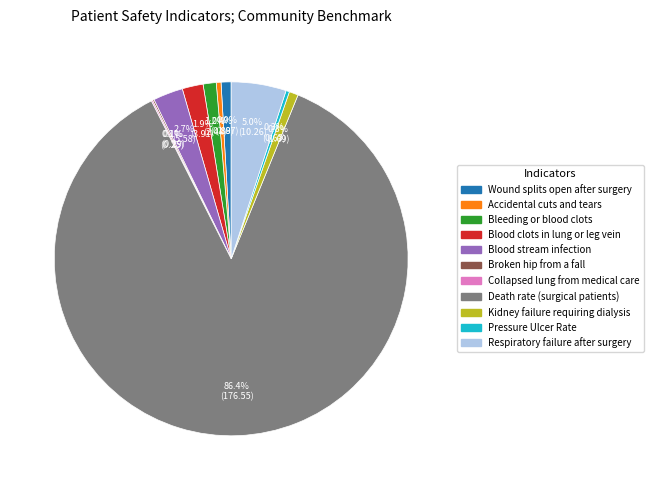

Is there any slice that represents more than half of the pie?

Yes